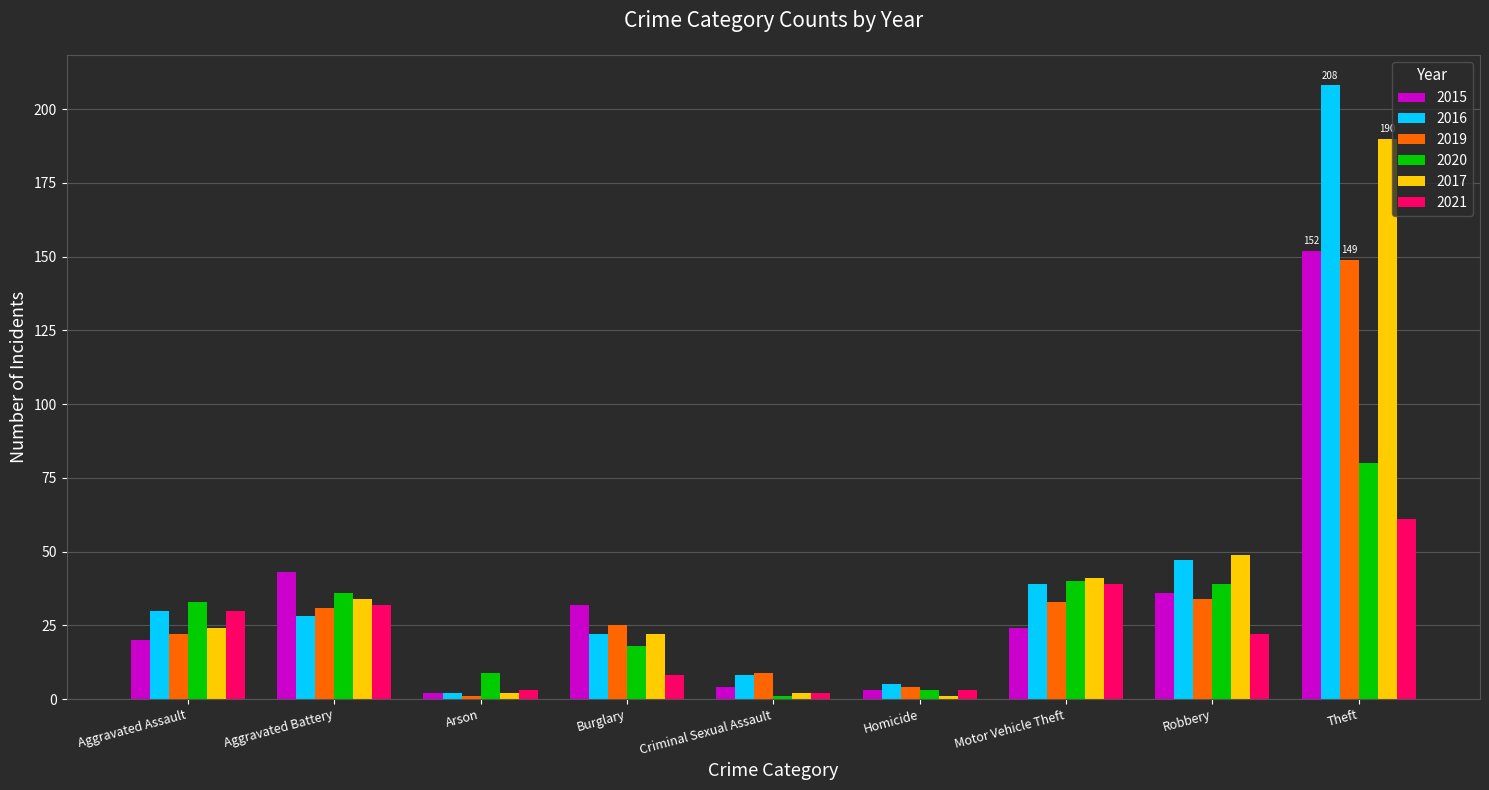

The value of 2021 at Robbery is 22. True or false?

True